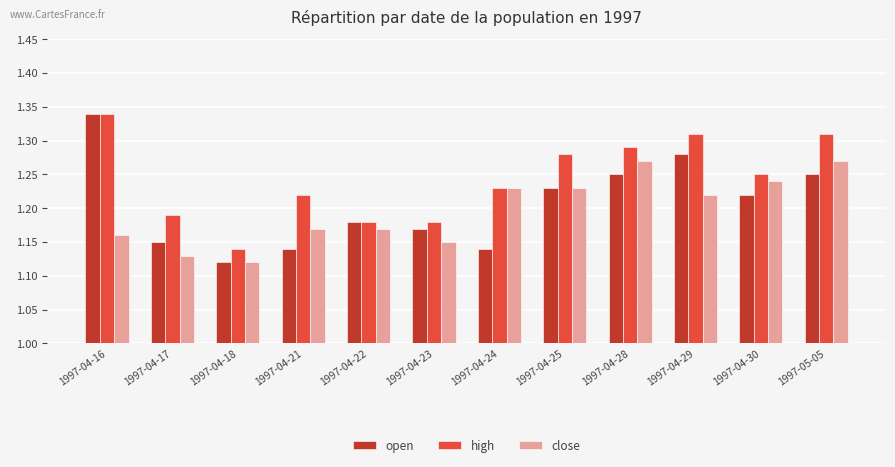

Count the number of data series in this chart.

3